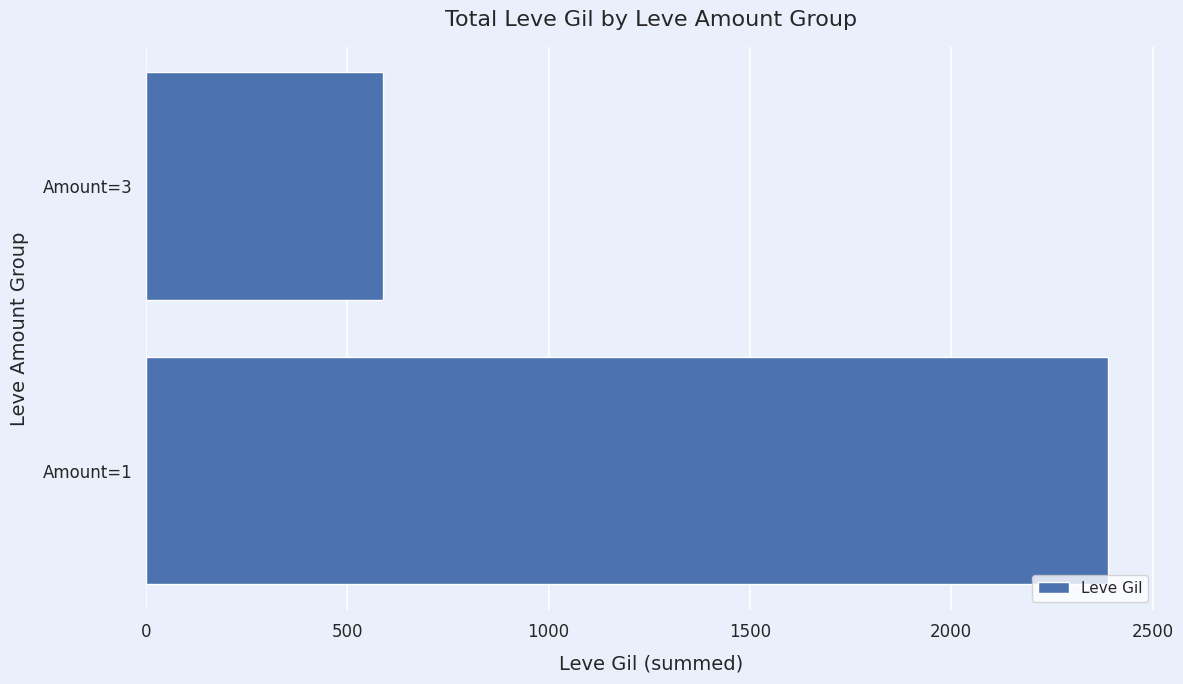

What value does the data have at Amount=1?

2389